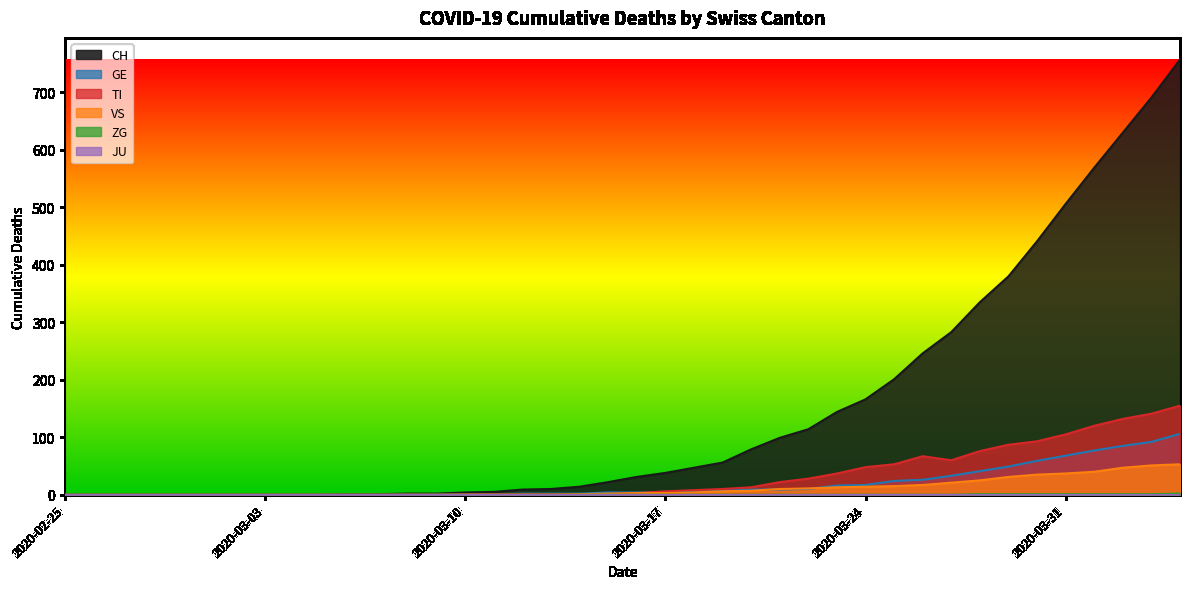

Which category has the highest value in the GE series?

2020-04-04